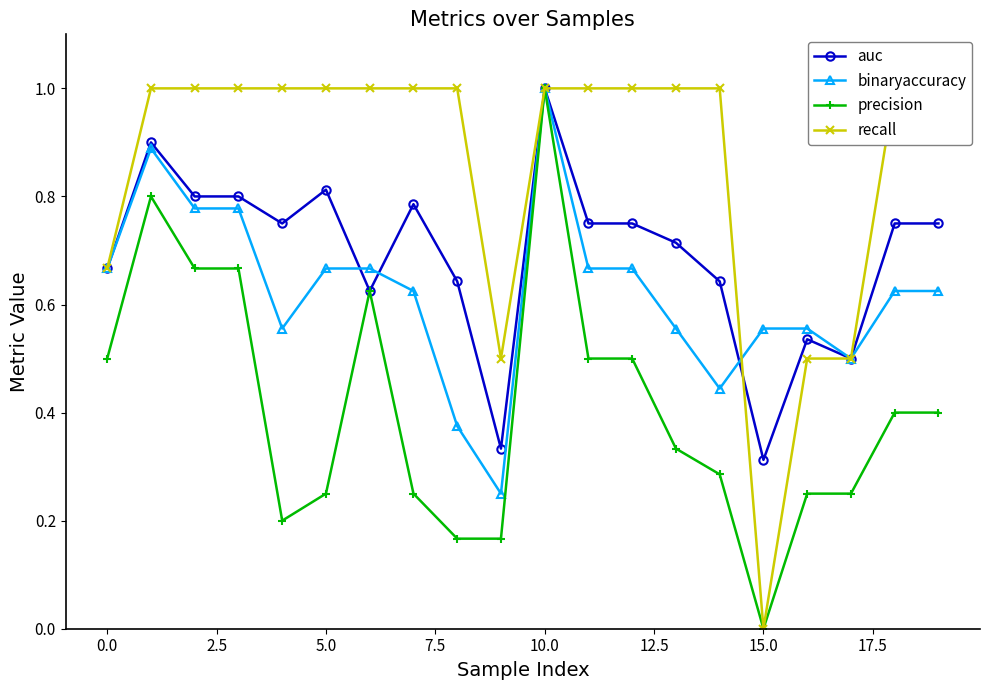

True or false: precision has more than 2 interior local peaks.

True